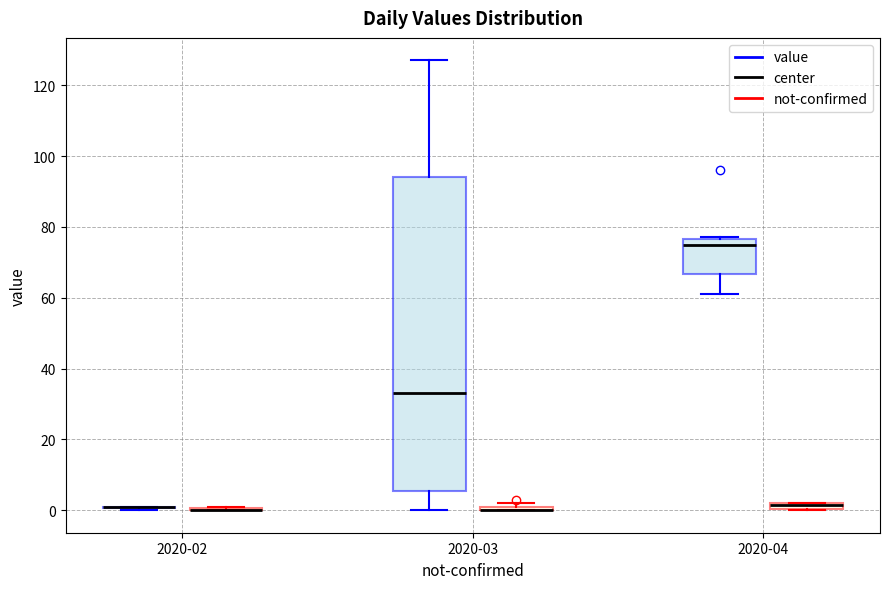

Which box is the tallest, from its lower edge to its upper edge?

2020-03 (value)